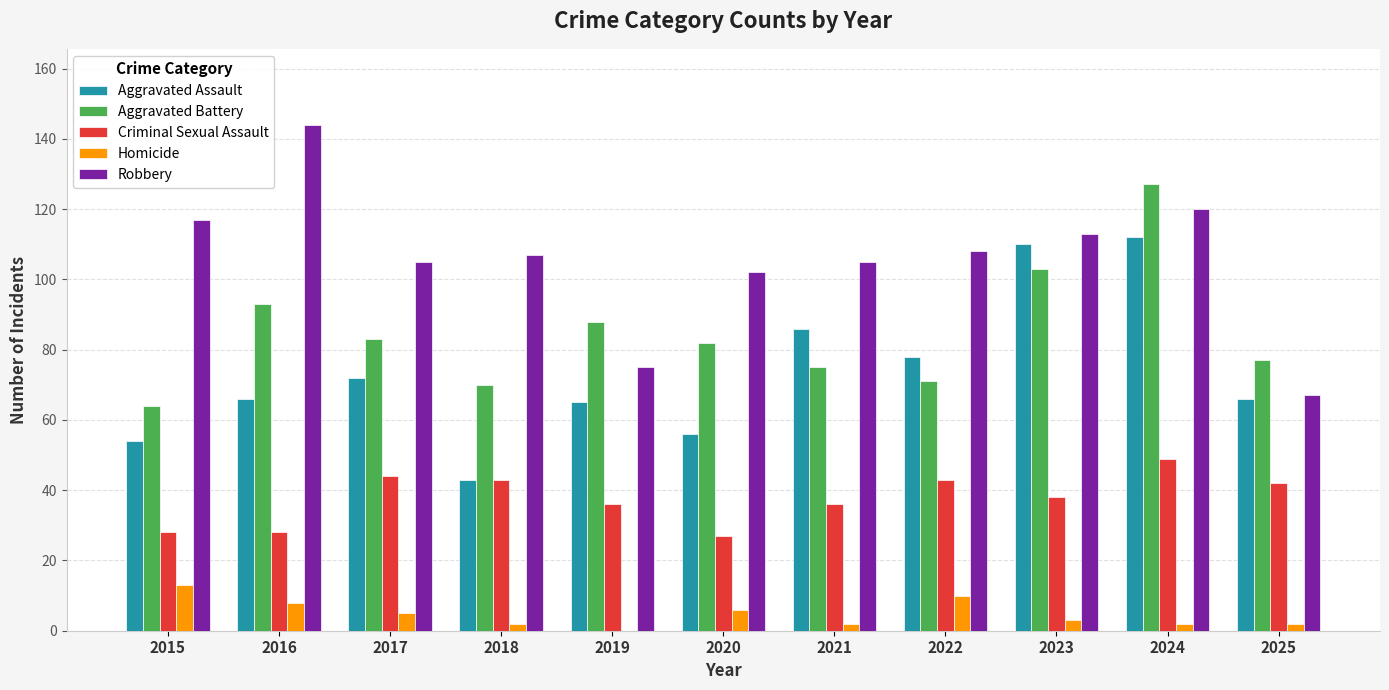

At which category does the chart reach its peak across all series?

2016